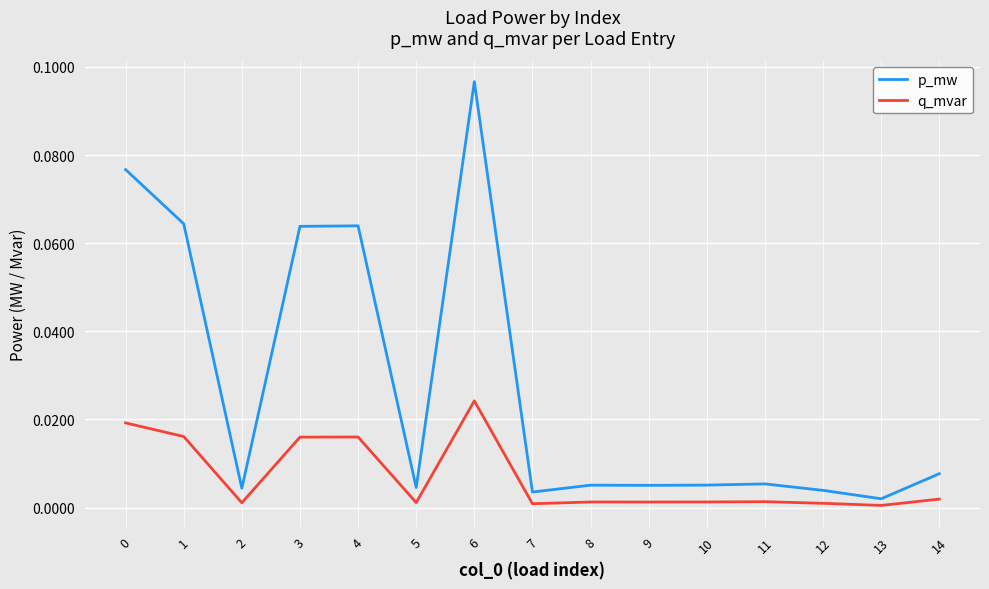

True or false: p_mw and q_mvar intersect in this chart.

False